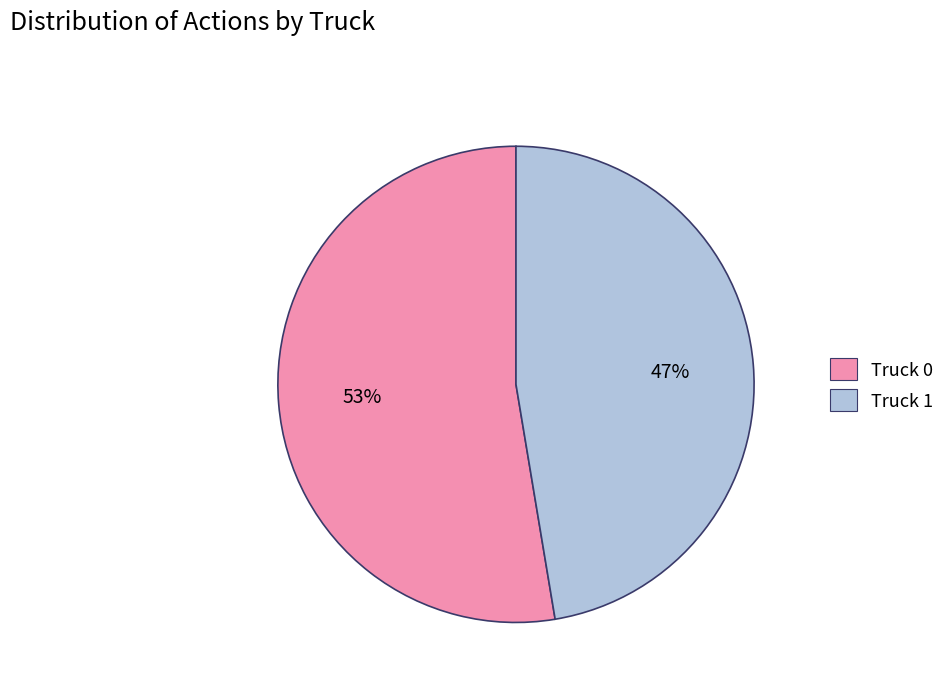

Is it true that Truck 0 is 65% of the pie?

False